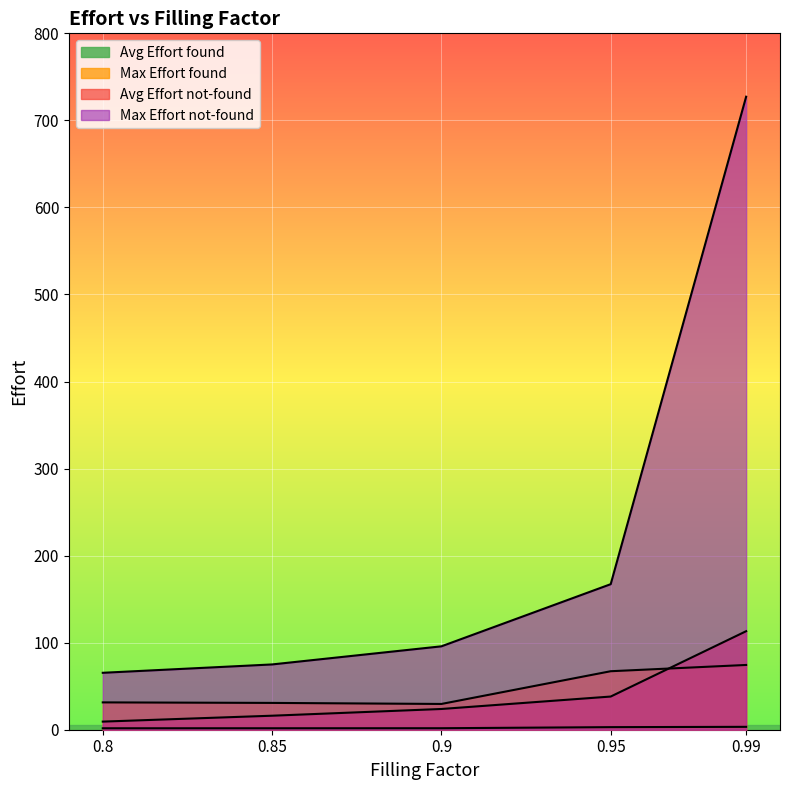

What is the maximum value shown in the chart?

727.2